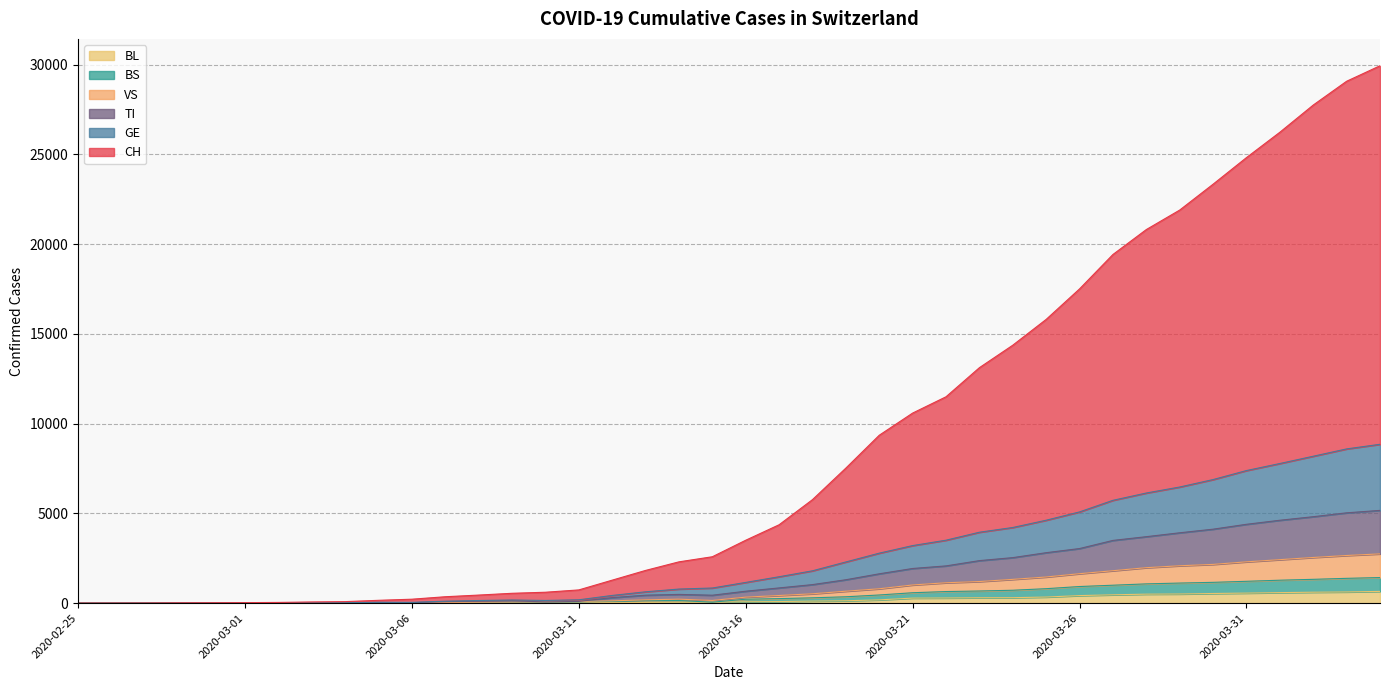

Where is BL nearest to the value 328?

2020-03-25